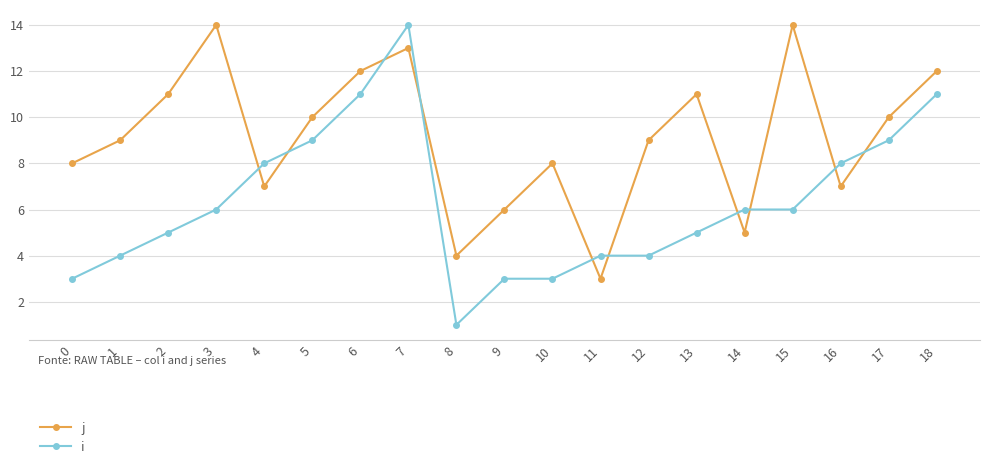

At which category does j reach its first local valley?

4